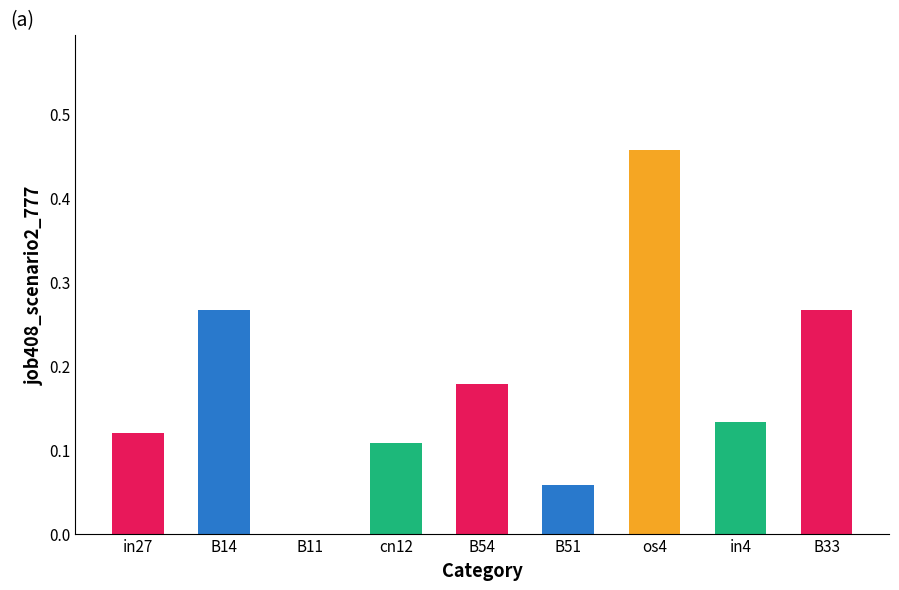

Which label corresponds to the largest value in the chart?

os4